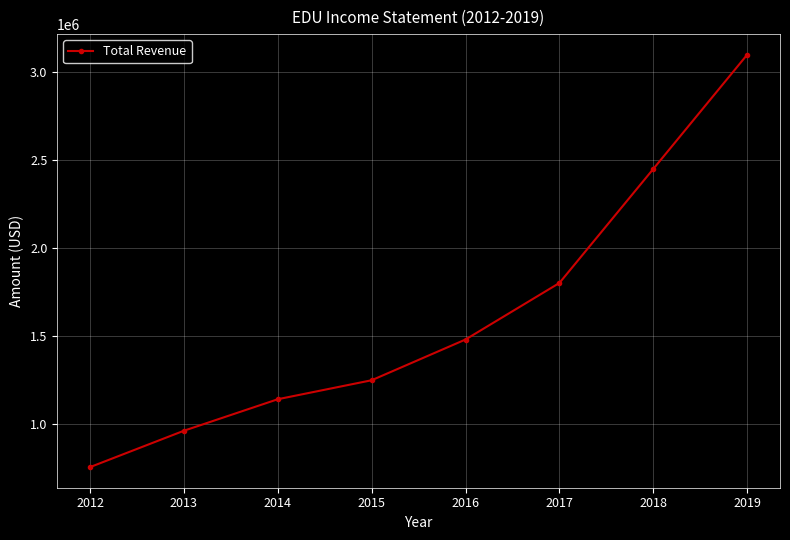

What is the minimum value shown in the chart?

753200